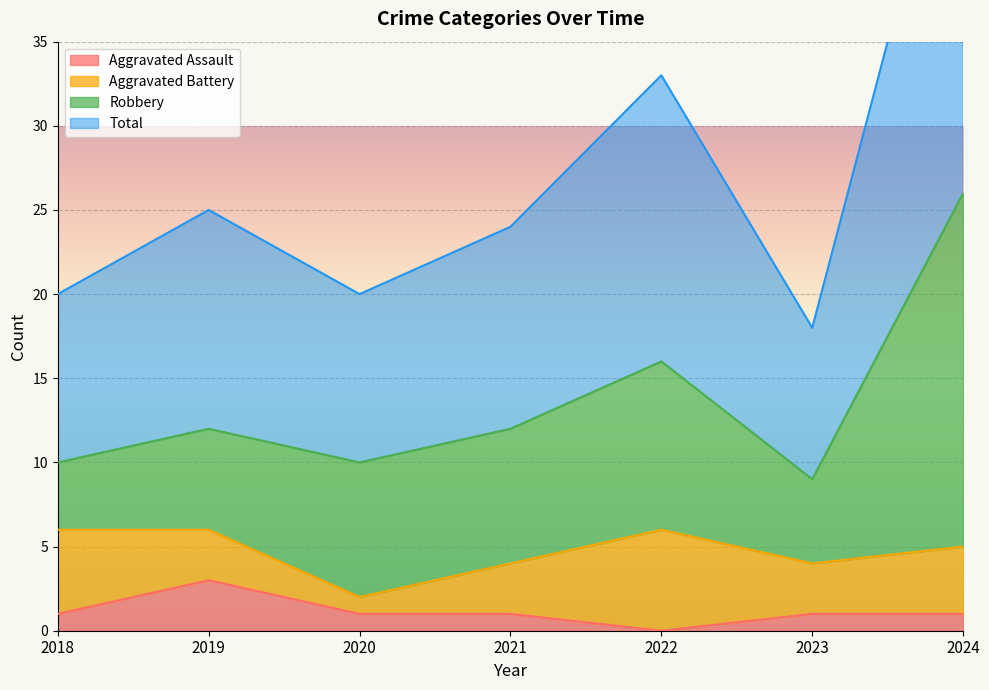

Which series changed the most between 2019 and 2023?

Total